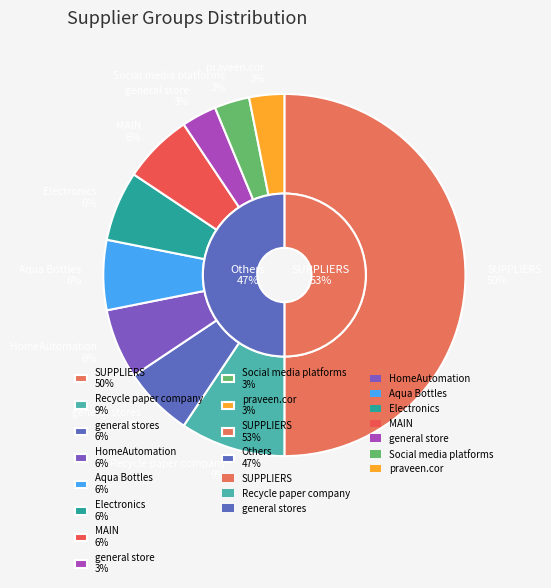

How many segments does this pie chart have?

10